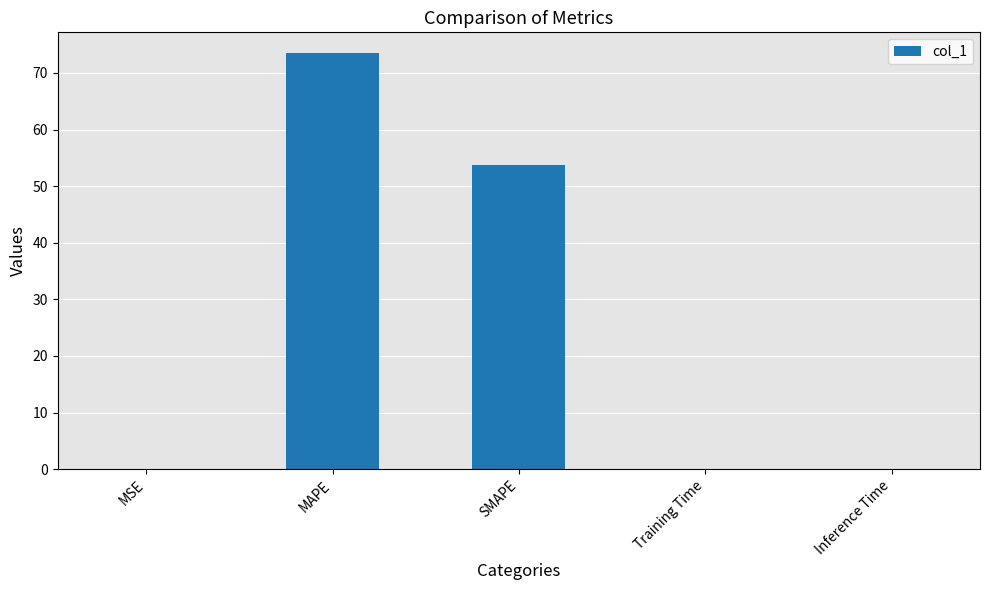

The chart shows a value of 11.4 at SMAPE. True or false?

False